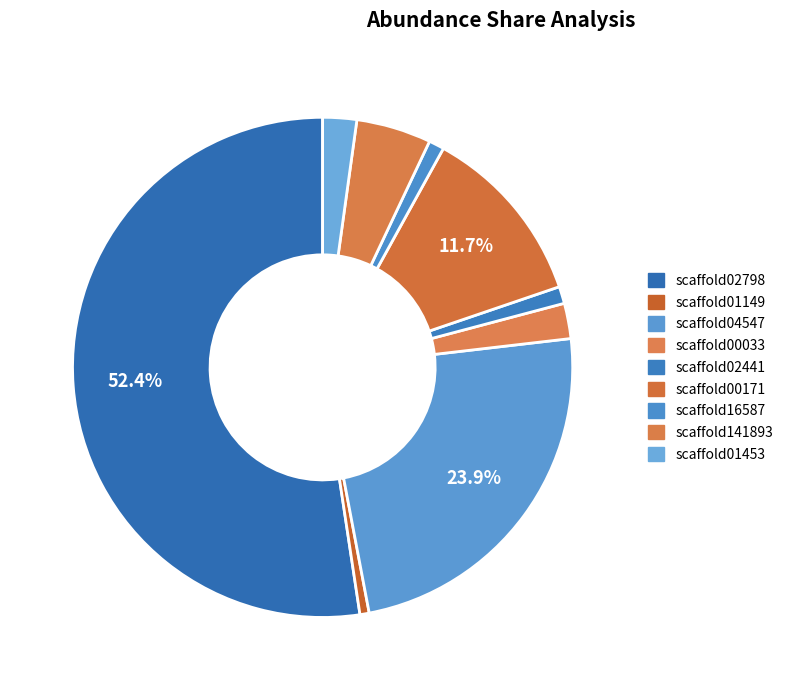

To the nearest percent, what is the difference between the scaffold01453 and scaffold01149 slice percentages?

2%